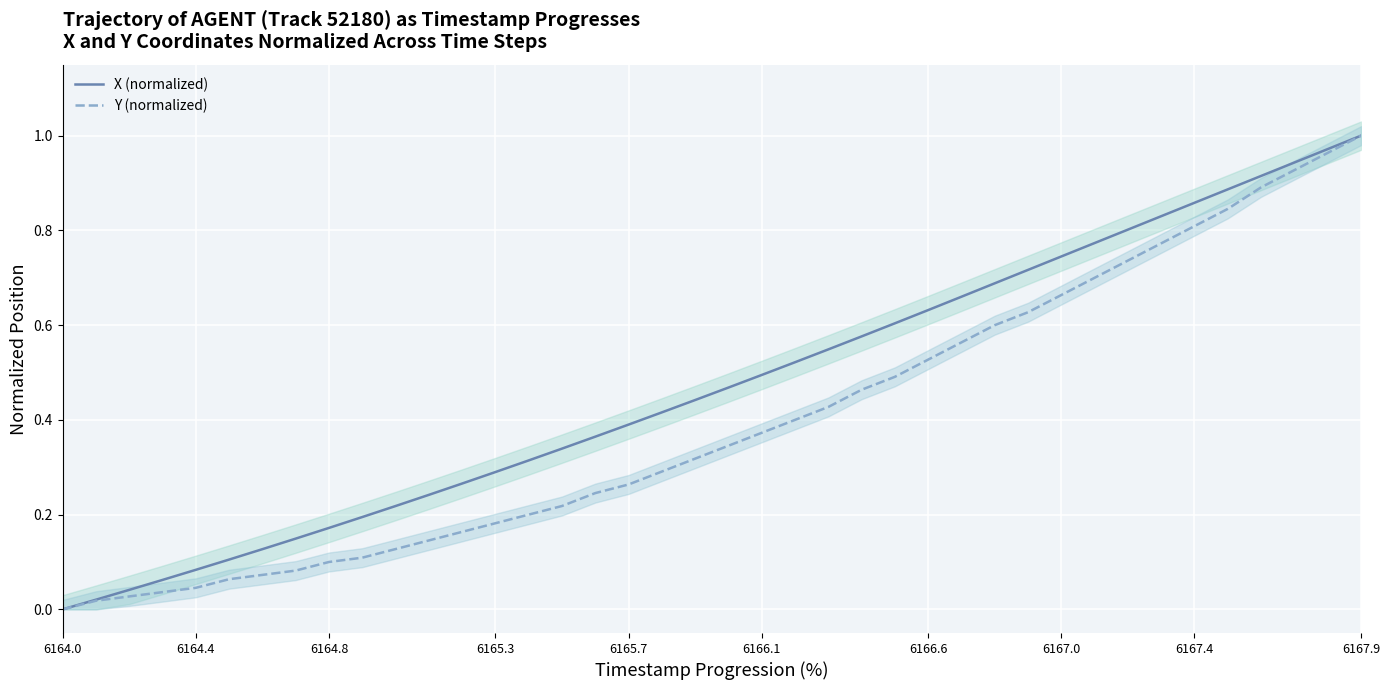

Which series has the largest total across all categories?

X (normalized)